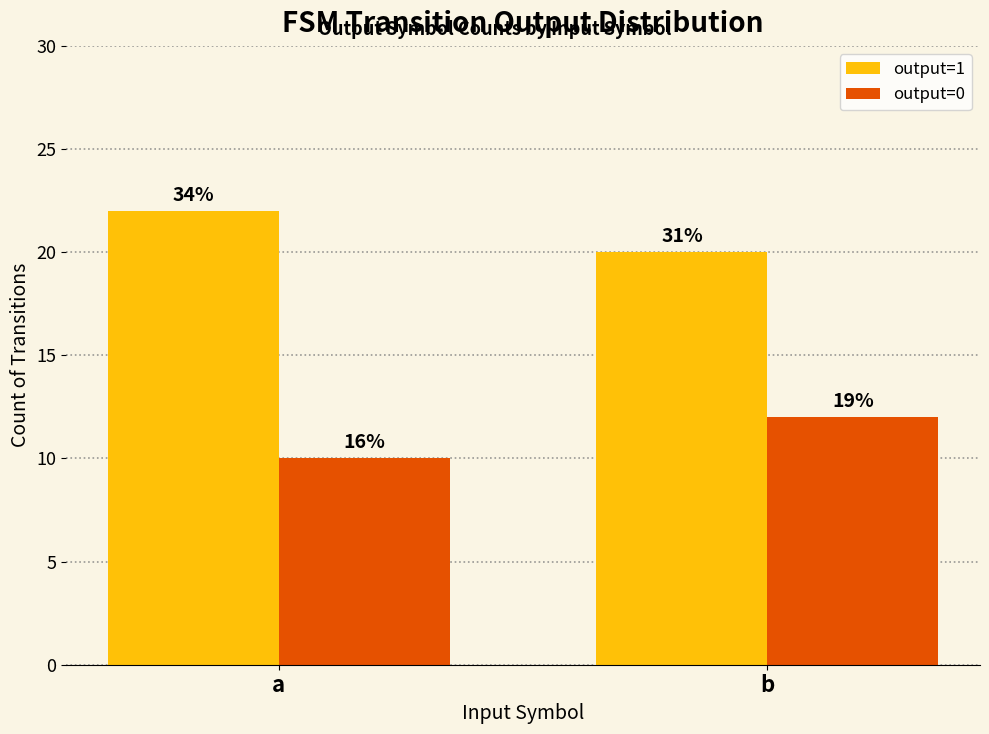

What is the total value across all series at b?

32